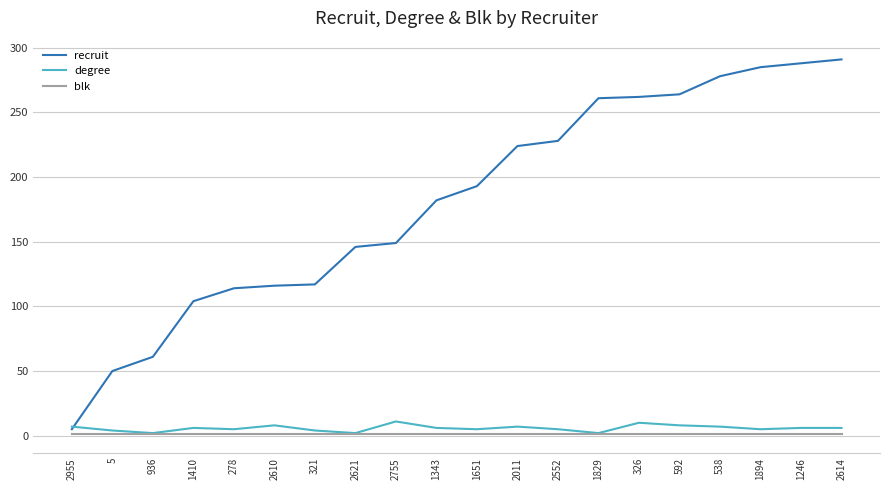

Rank the series at 1410 from highest to lowest value.

recruit, degree, blk